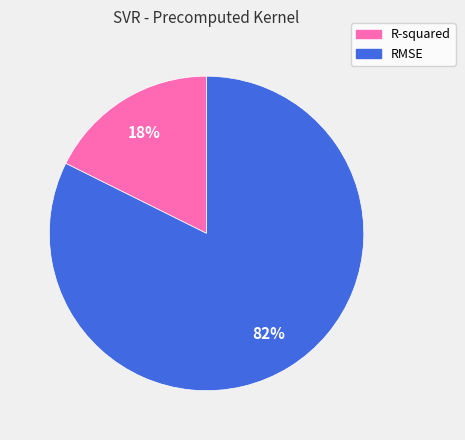

Count the number of slices in the pie.

2